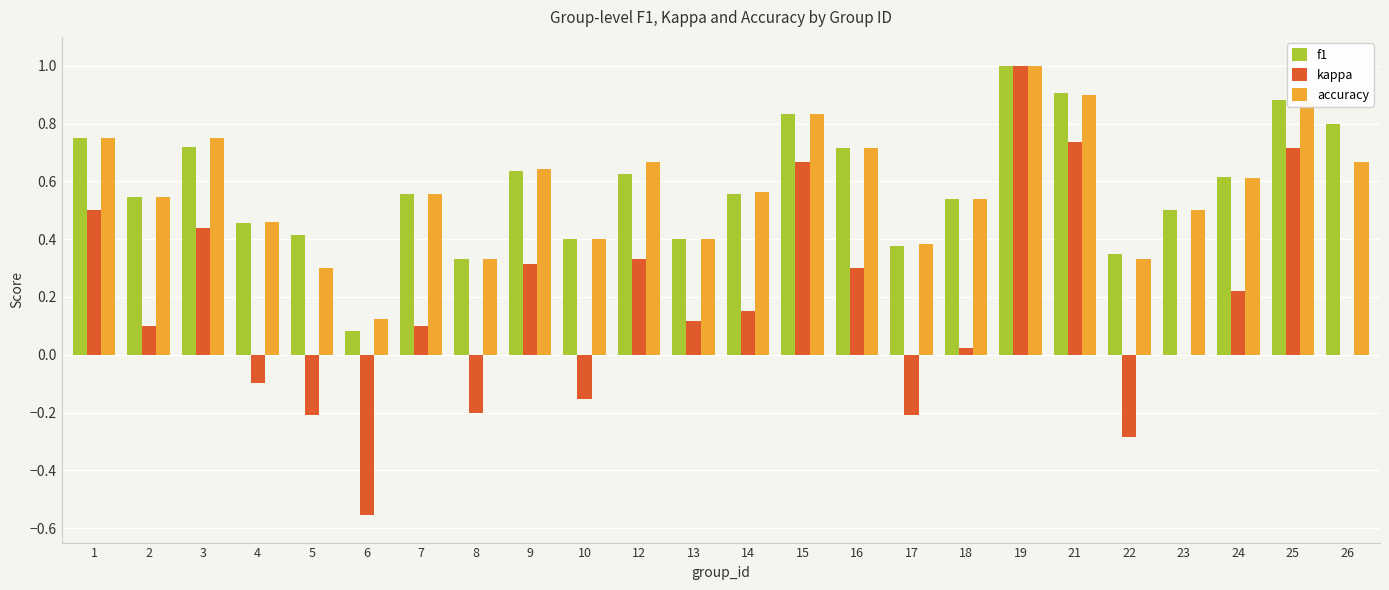

What is the maximum value for kappa?

1.0